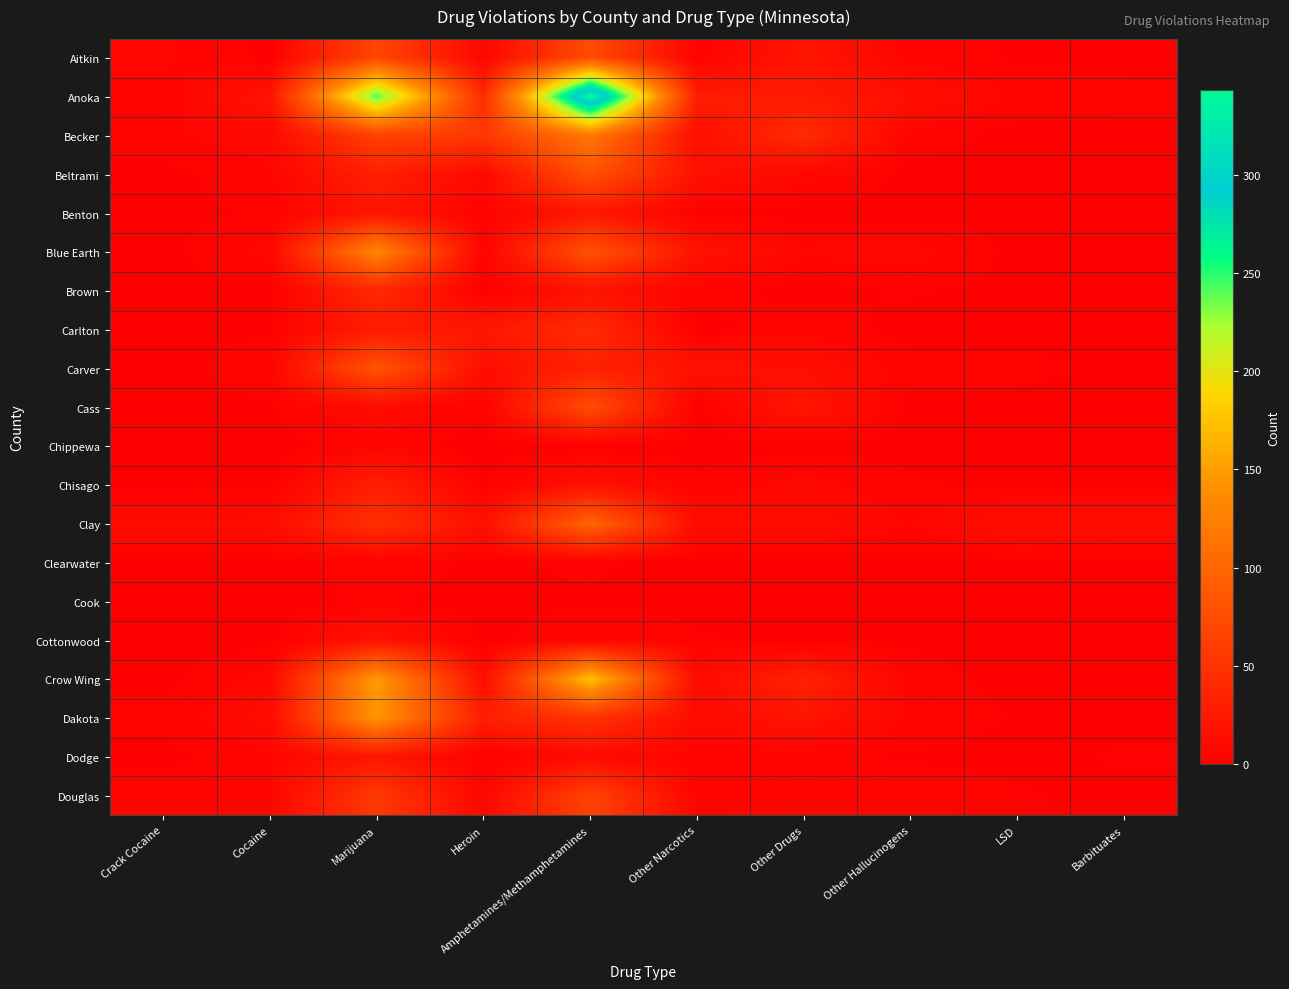

Which series has the largest range (max minus min)?

Anoka